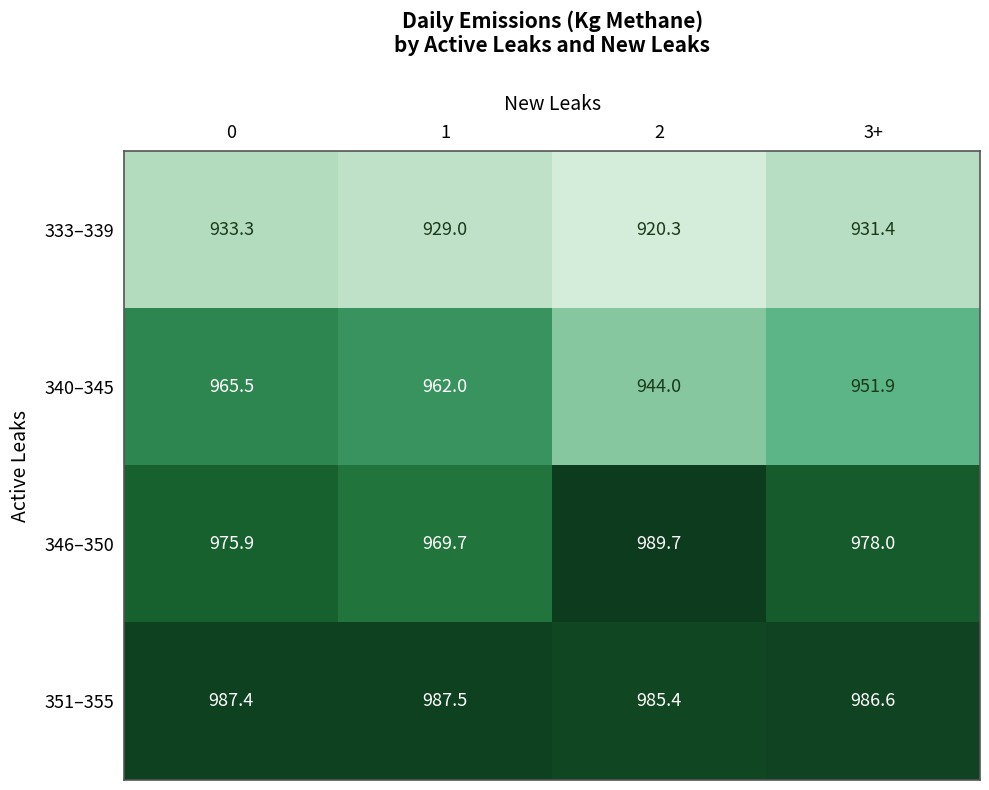

List the series in order of their peak value, lowest first.

333–339, 340–345, 351–355, 346–350